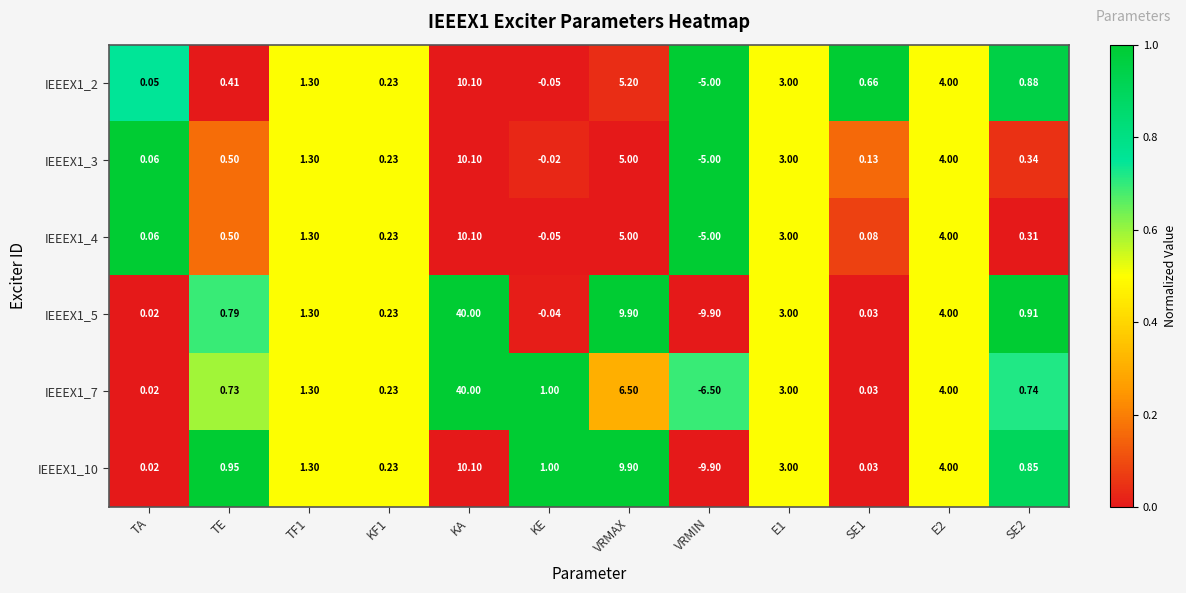

At which label is IEEEX1_5 closest to 15?

VRMAX